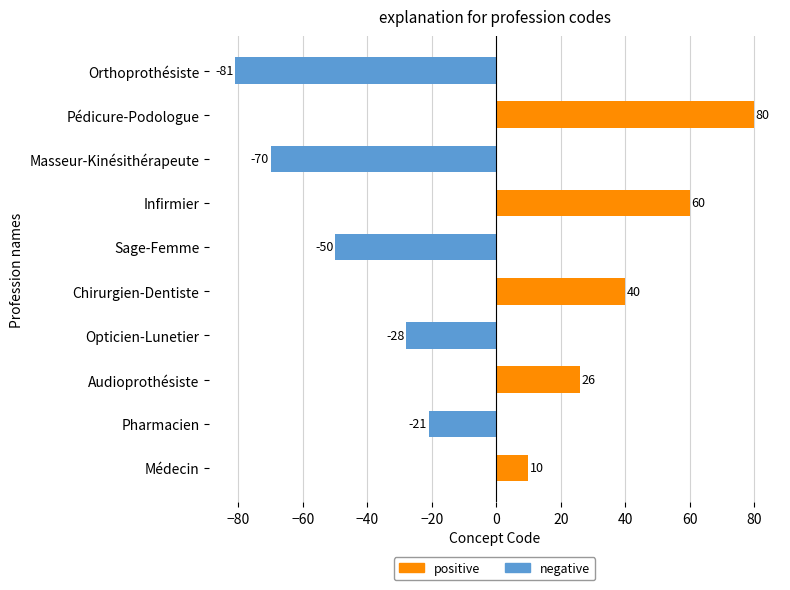

At how many categories does at least one series exceed 2?

5